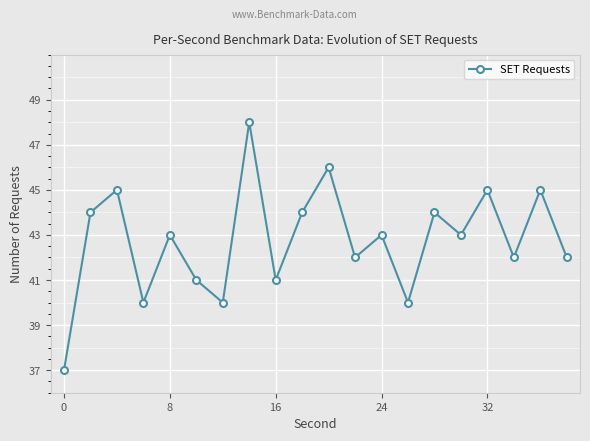

What is the difference between the maximum and minimum values?

11